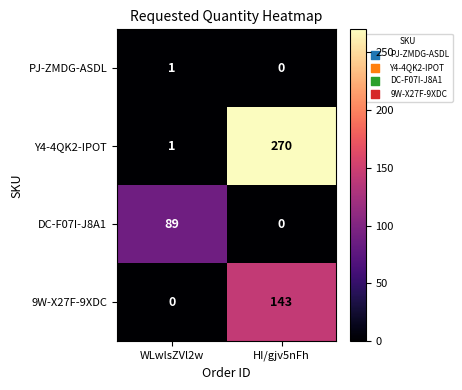

At which label does DC-F07I-J8A1 reach its peak?

WLwlsZVl2w